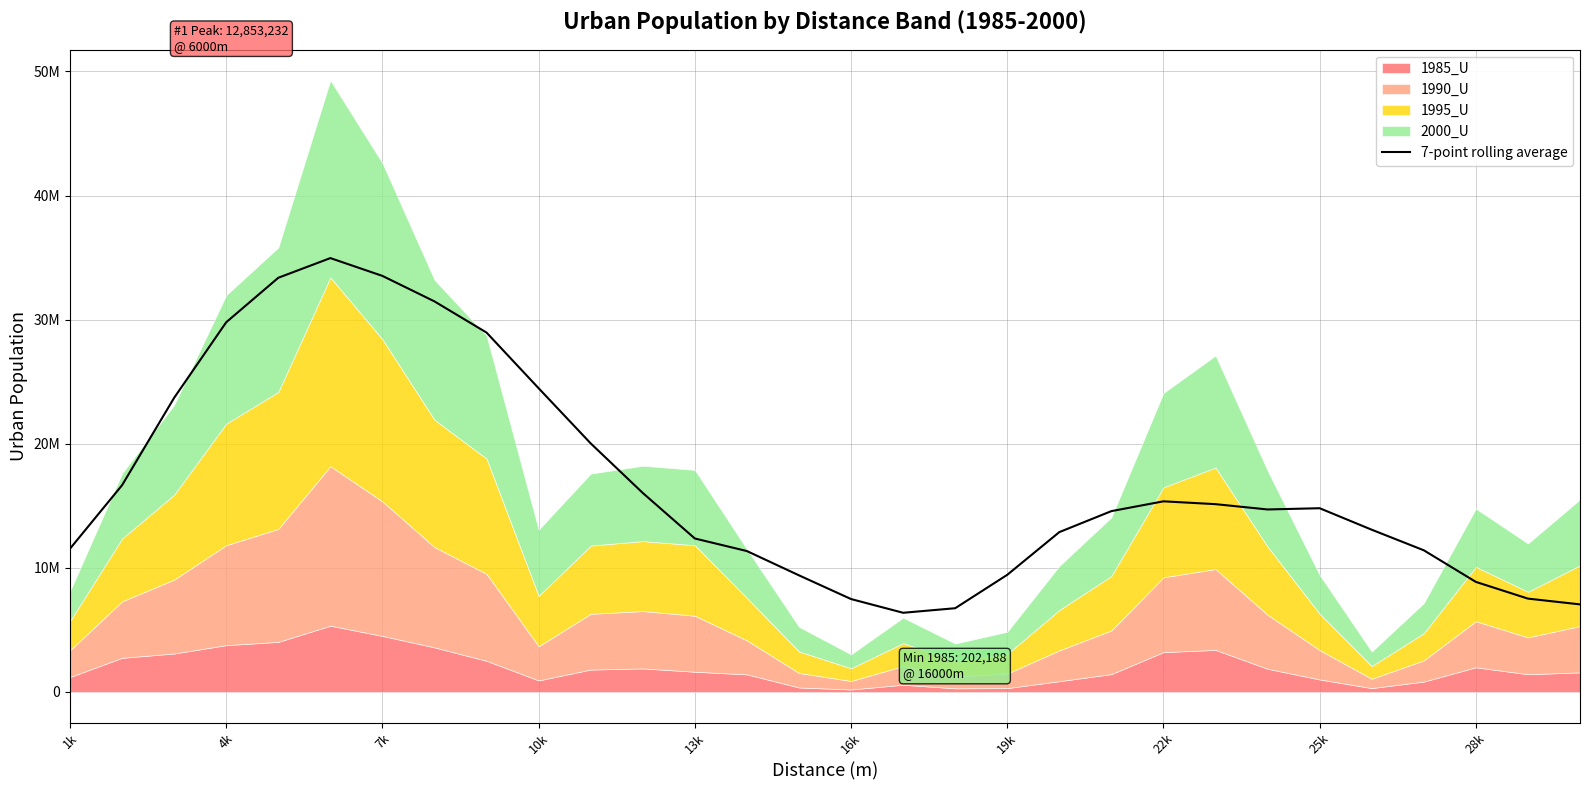

How many points are higher than both their immediate neighbors (excluding endpoints)?

3